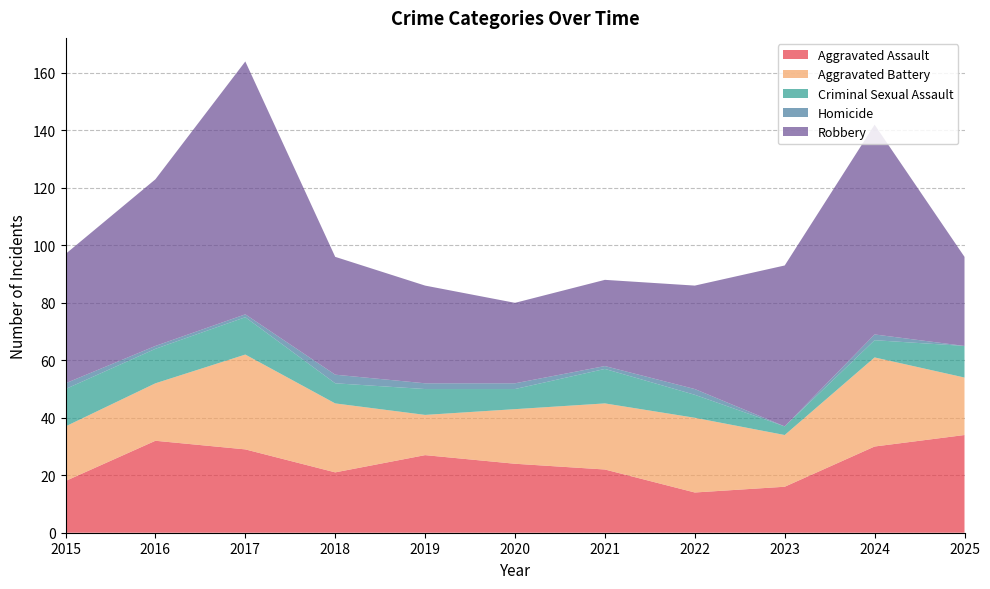

Reading right to left, what are all the values shown in this chart?

Aggravated Assault: 34	30	16	14	22	24	27	21	29	32	18
Aggravated Battery: 20	31	18	26	23	19	14	24	33	20	19
Criminal Sexual Assault: 11	6	3	8	12	7	9	7	13	12	13
Homicide: 0	2	0	2	1	2	2	3	1	1	2
Robbery: 31	73	56	36	30	28	34	41	88	58	45